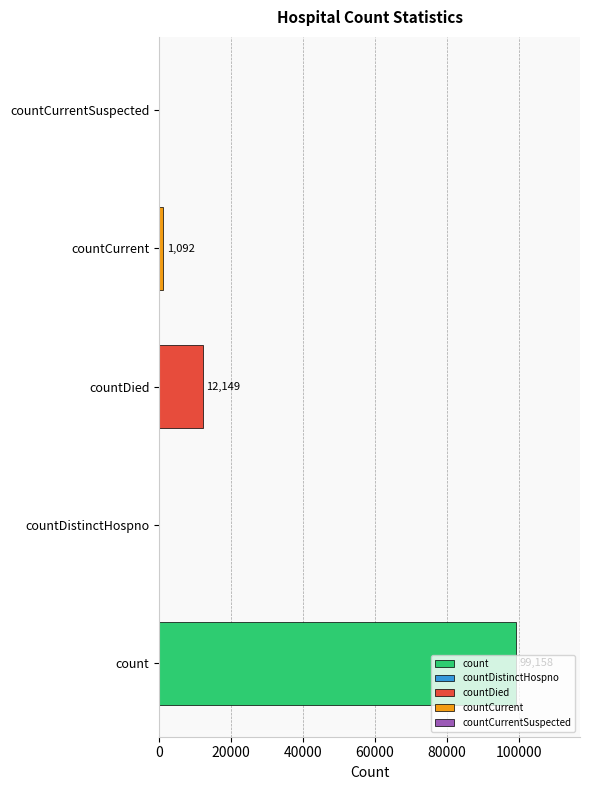

What is the sum of all values?

112399